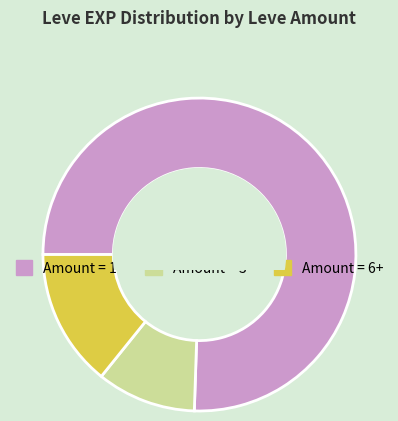

Combined, do Amount = 3 and Amount = 6+ account for over 50%?

No